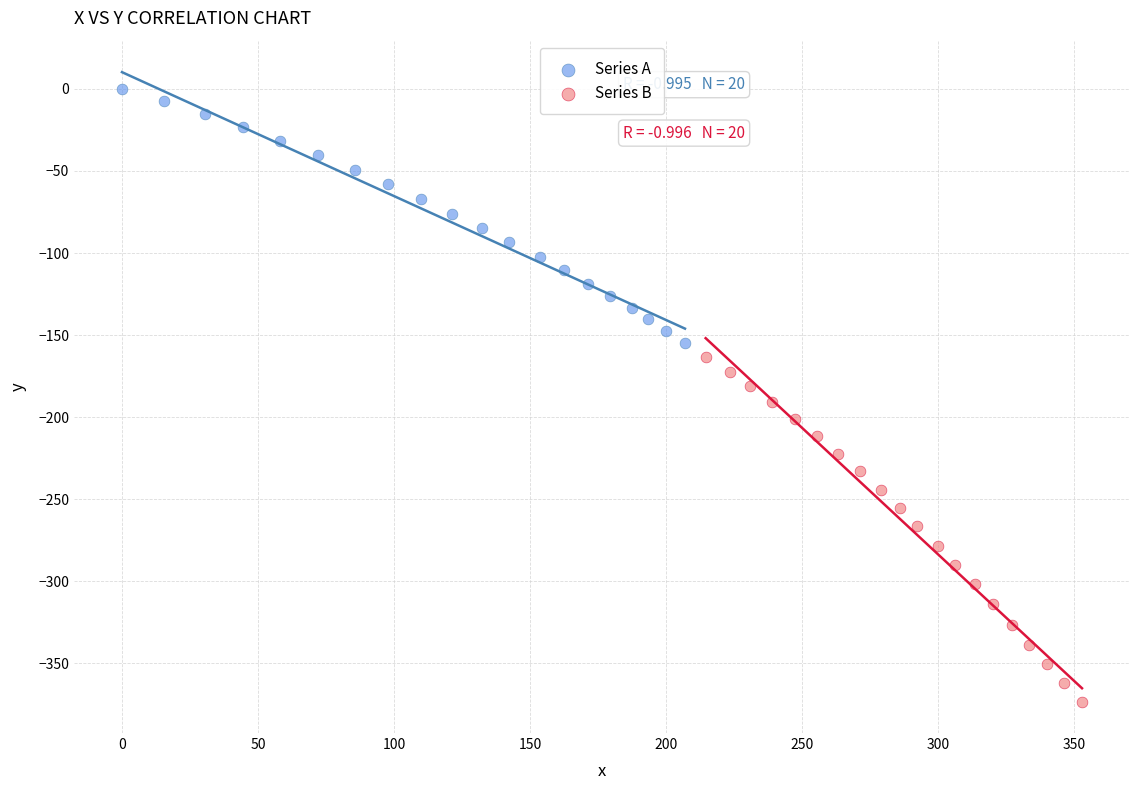

Which series contains the highest Y value?

Series A